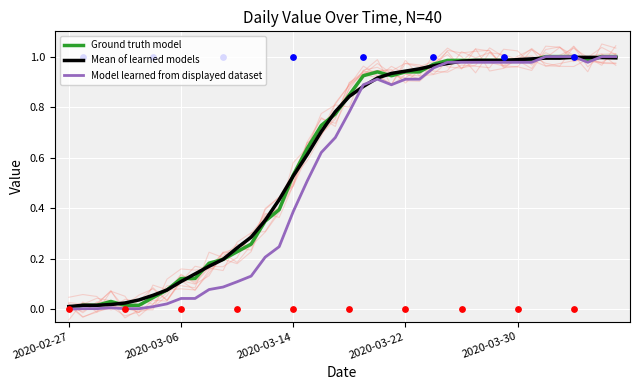

At how many categories does at least one series exceed 0?

40